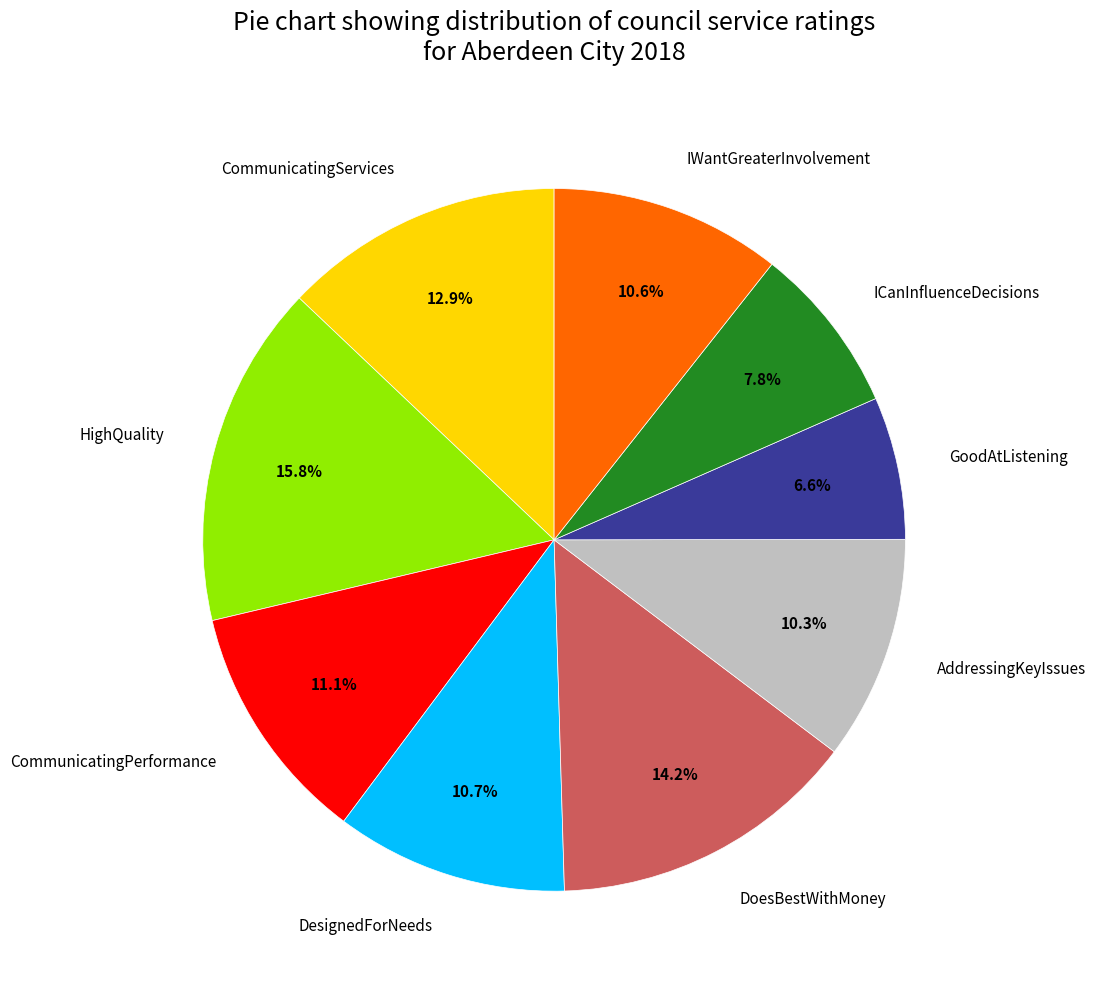

To the nearest percent, what is the average slice percentage?

11%